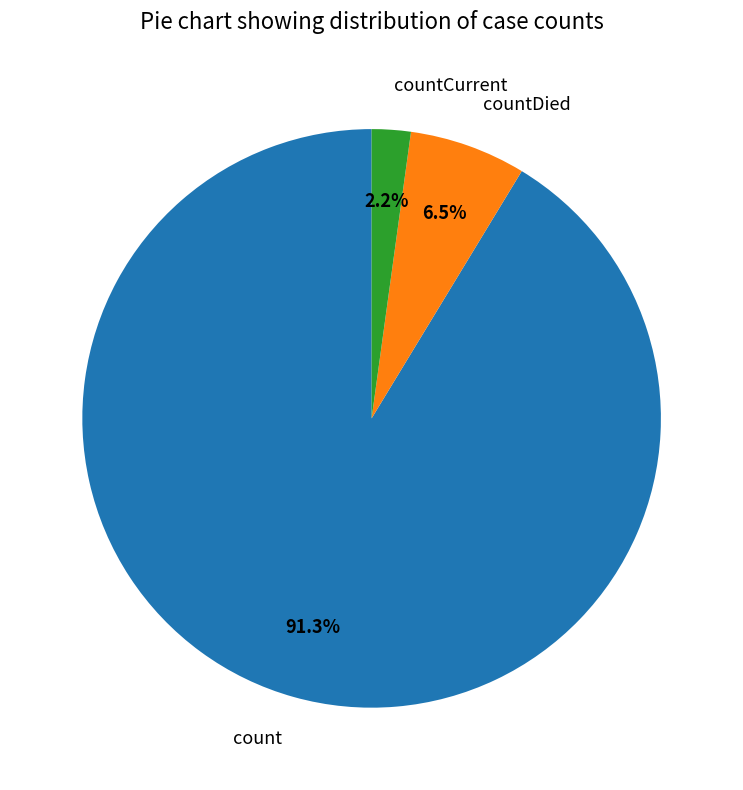

What is the total percentage of countDied and count?

97.8%